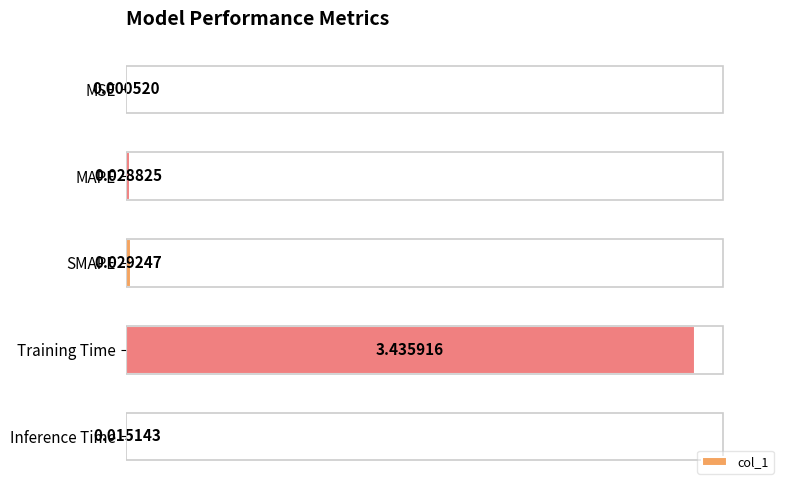

What is the average value?

0.7